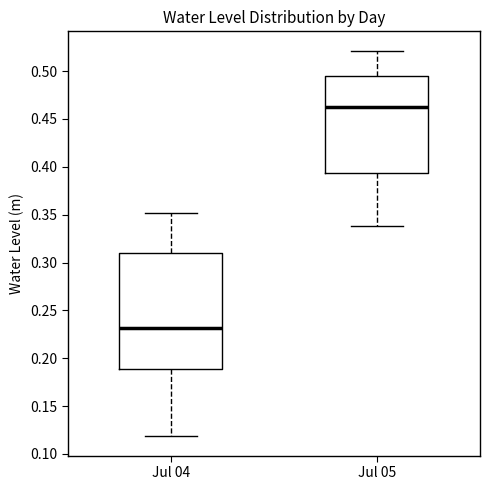

Which box is the tallest, from its lower edge to its upper edge?

Jul 04